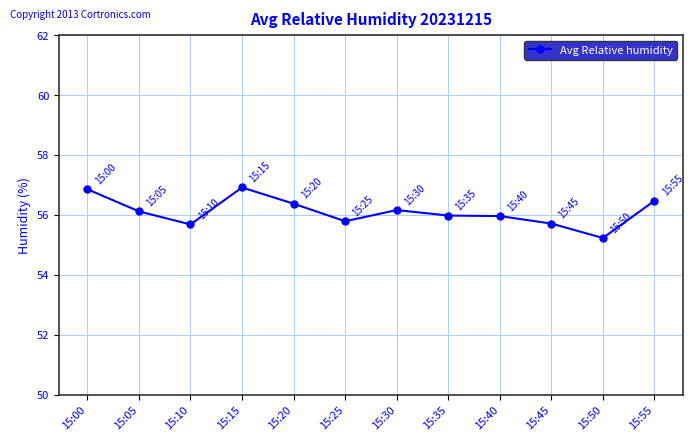

The chart shows a value of 55.2 at 15:50. True or false?

True